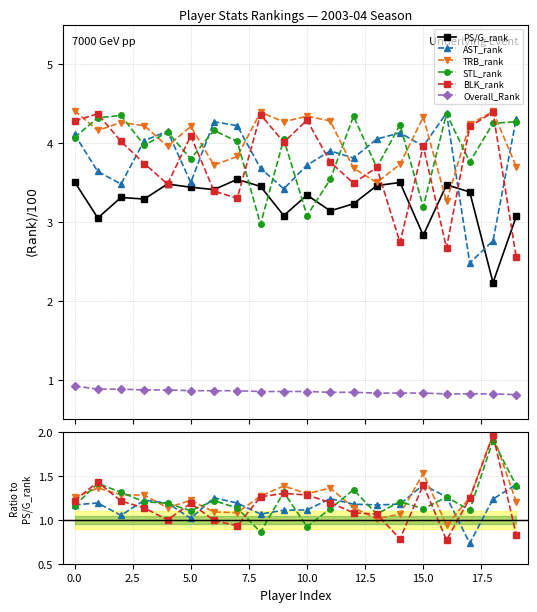

How many Overall_Rank values are between 0 and 1?

20